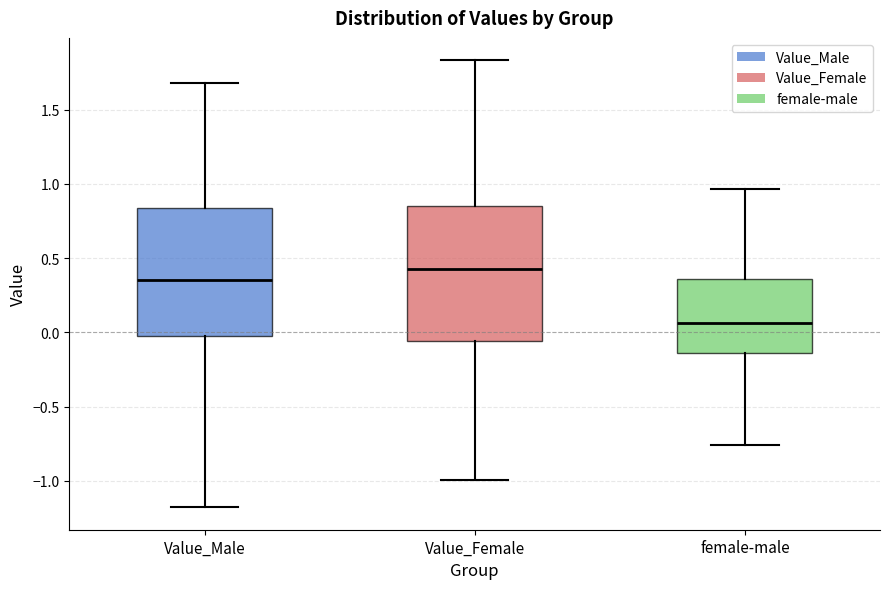

Comparing the boxes themselves (not the whiskers), which one is the tallest?

Value_Female